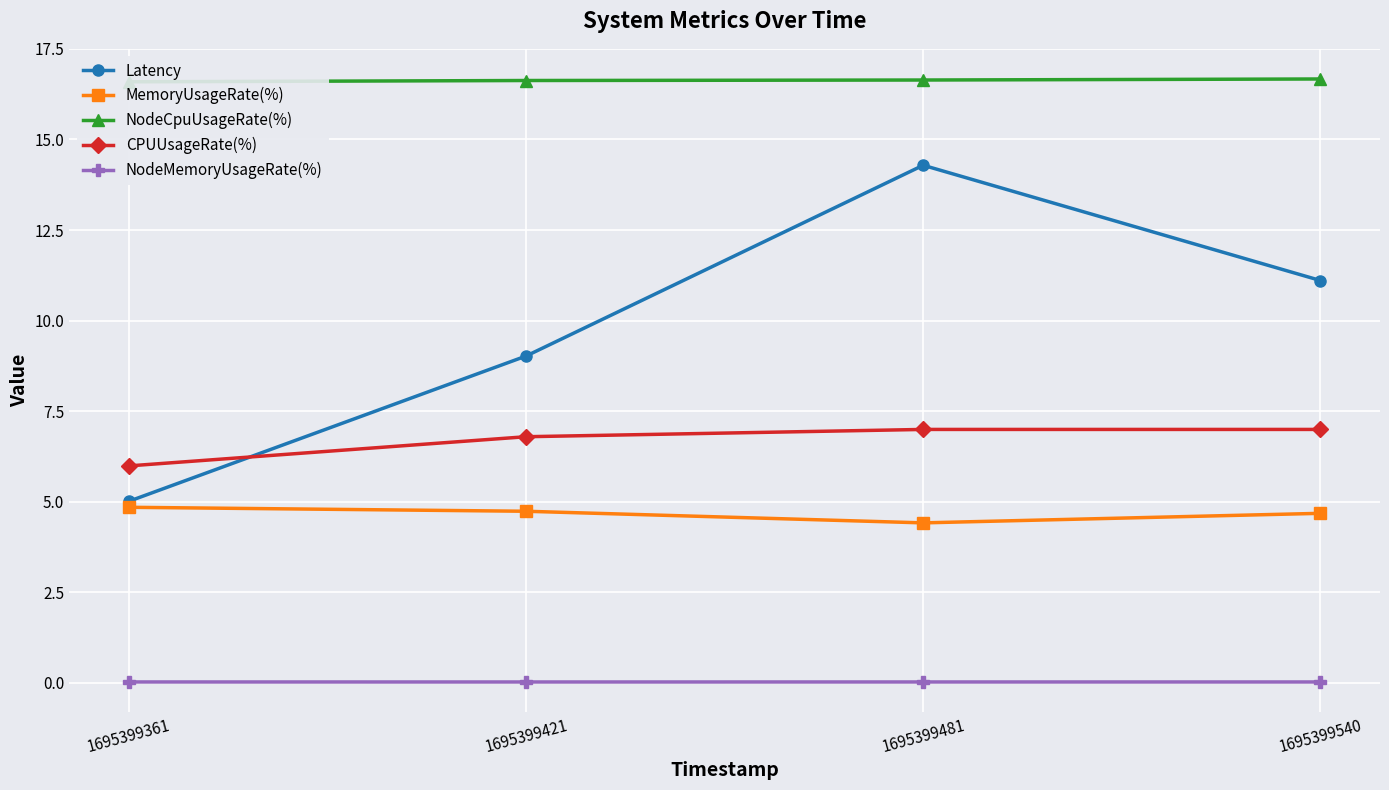

True or false: NodeCpuUsageRate(%) and MemoryUsageRate(%) cross at least once.

False